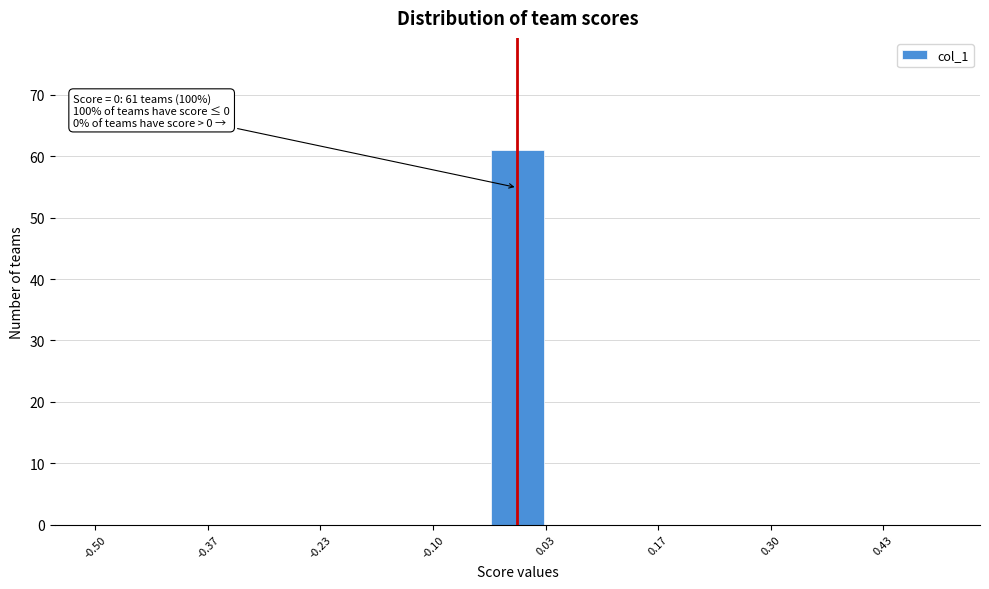

Around what value on the x-axis is the tallest bar? Give the approximate position of its centre, as read against the axis.

0.00